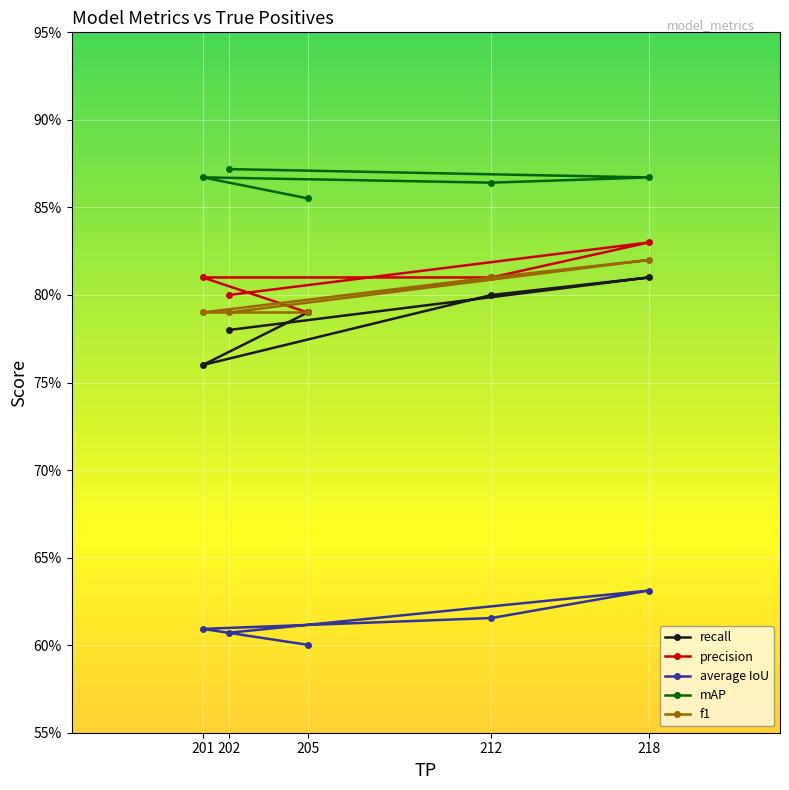

The average IoU series shows 0.6 at 218. True or false?

True